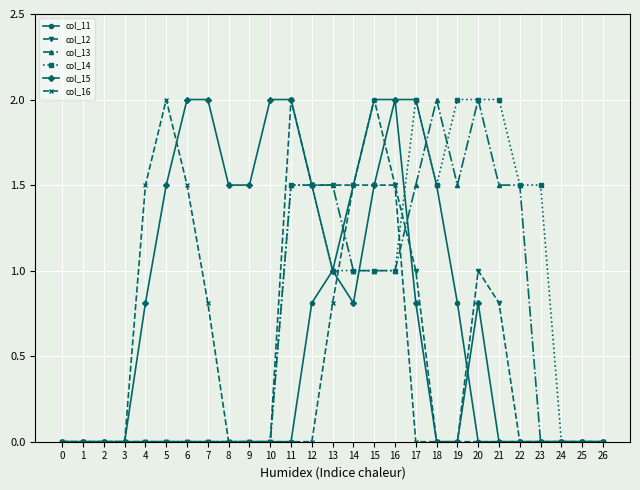

What is the difference between the highest and lowest values at 4?

1.5